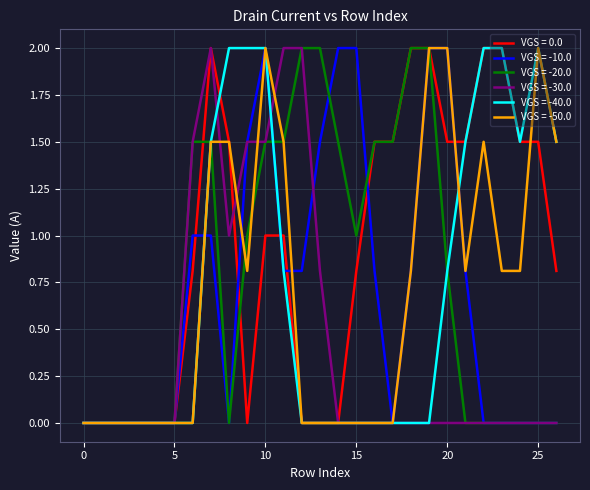

Which series has the largest total across all categories?

VGS = 0.0